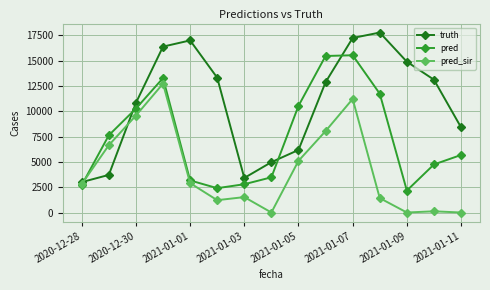

What is the value of the pred_sir point at the 3rd from the left?

9575.0